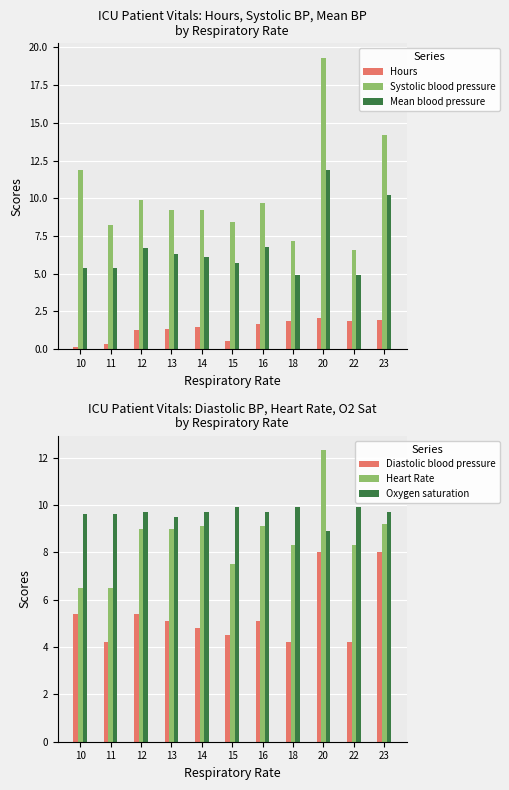

What is the sum of the Hours values at 20 and 13?

3.4